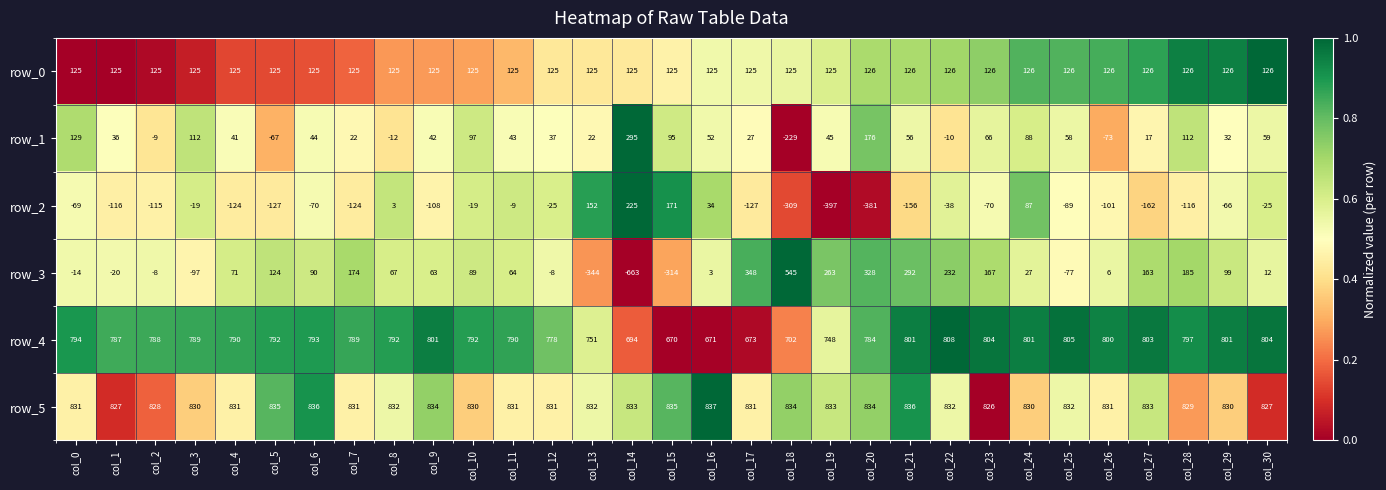

What is the difference between the maximum and minimum values in the row_2 series?

622